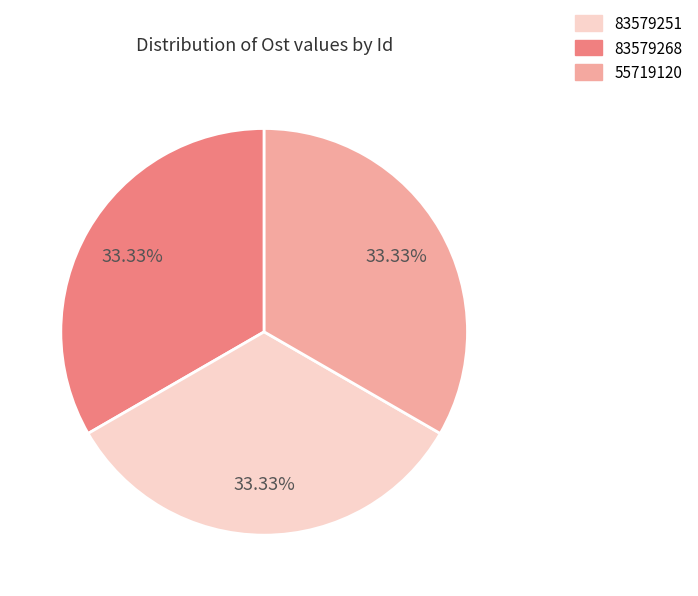

To the nearest percent, what is the combined percentage of 83579268 and 55719120?

67%